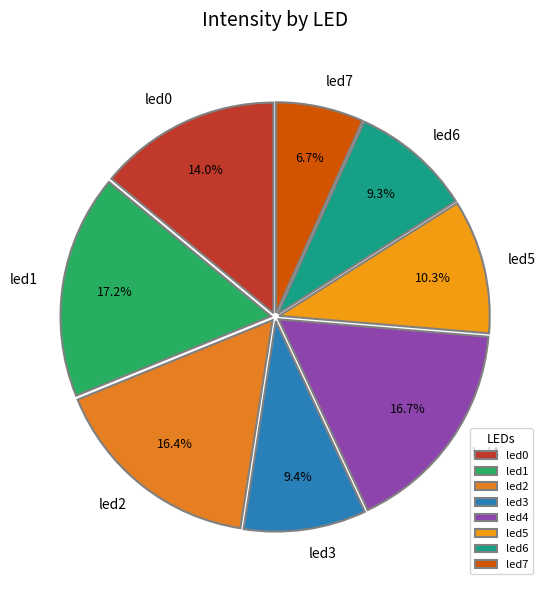

Which slice is the smallest?

led7